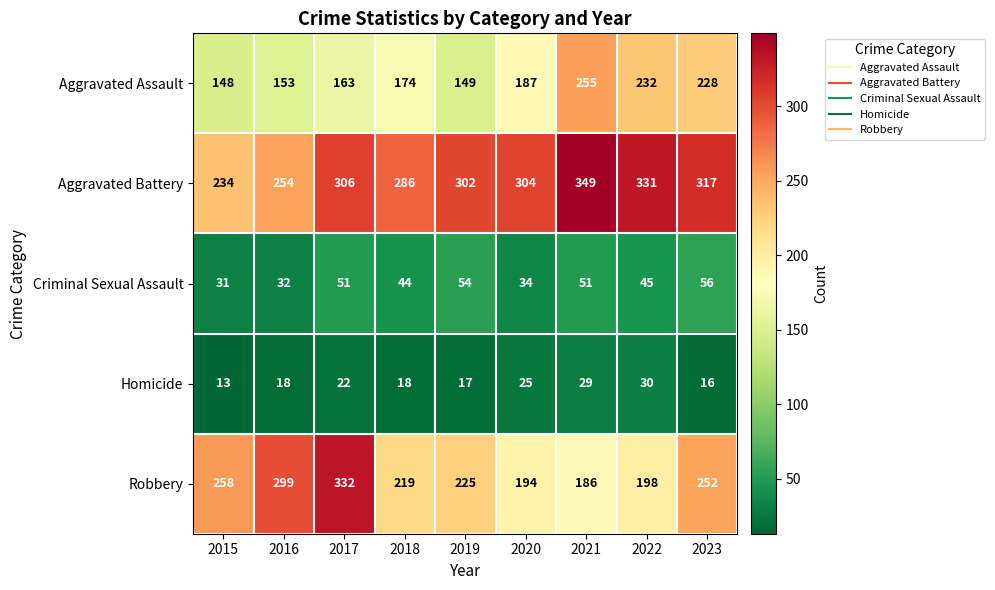

The Robbery series shows 508 at 2016. True or false?

False